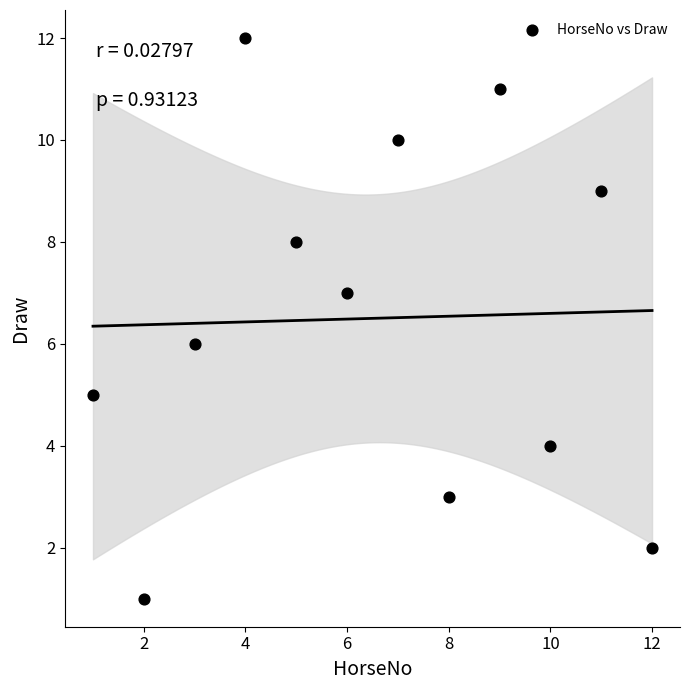

What is the range of X values (max minus min)?

11